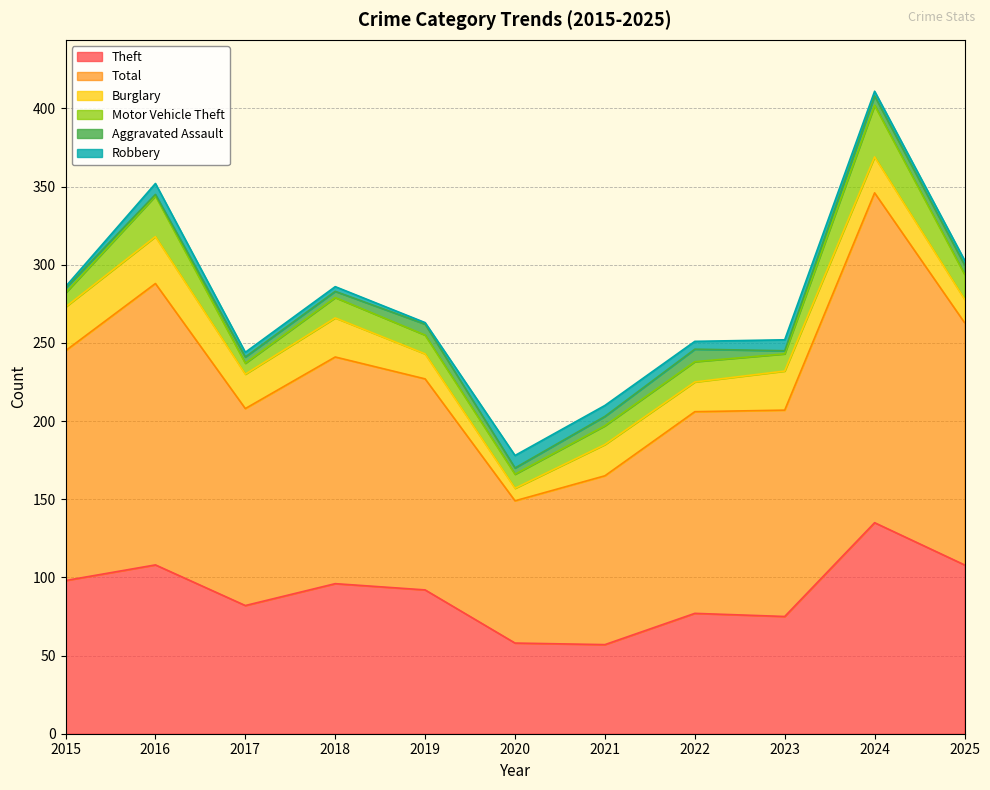

Reading right to left, list all the values displayed in this chart.

Theft: 2025=108	2024=135	2023=75	2022=77	2021=57	2020=58	2019=92	2018=96	2017=82	2016=108	2015=98
Total: 2025=155	2024=211	2023=132	2022=129	2021=108	2020=91	2019=135	2018=145	2017=126	2016=180	2015=147
Burglary: 2025=15	2024=23	2023=25	2022=19	2021=20	2020=8	2019=16	2018=25	2017=22	2016=30	2015=28
Motor Vehicle Theft: 2025=16	2024=33	2023=11	2022=13	2021=12	2020=9	2019=12	2018=13	2017=7	2016=26	2015=9
Aggravated Assault: 2025=6	2024=6	2023=2	2022=8	2021=6	2020=4	2019=7	2018=4	2017=4	2016=1	2015=3
Robbery: 2025=3	2024=3	2023=7	2022=5	2021=7	2020=8	2019=1	2018=3	2017=3	2016=7	2015=1